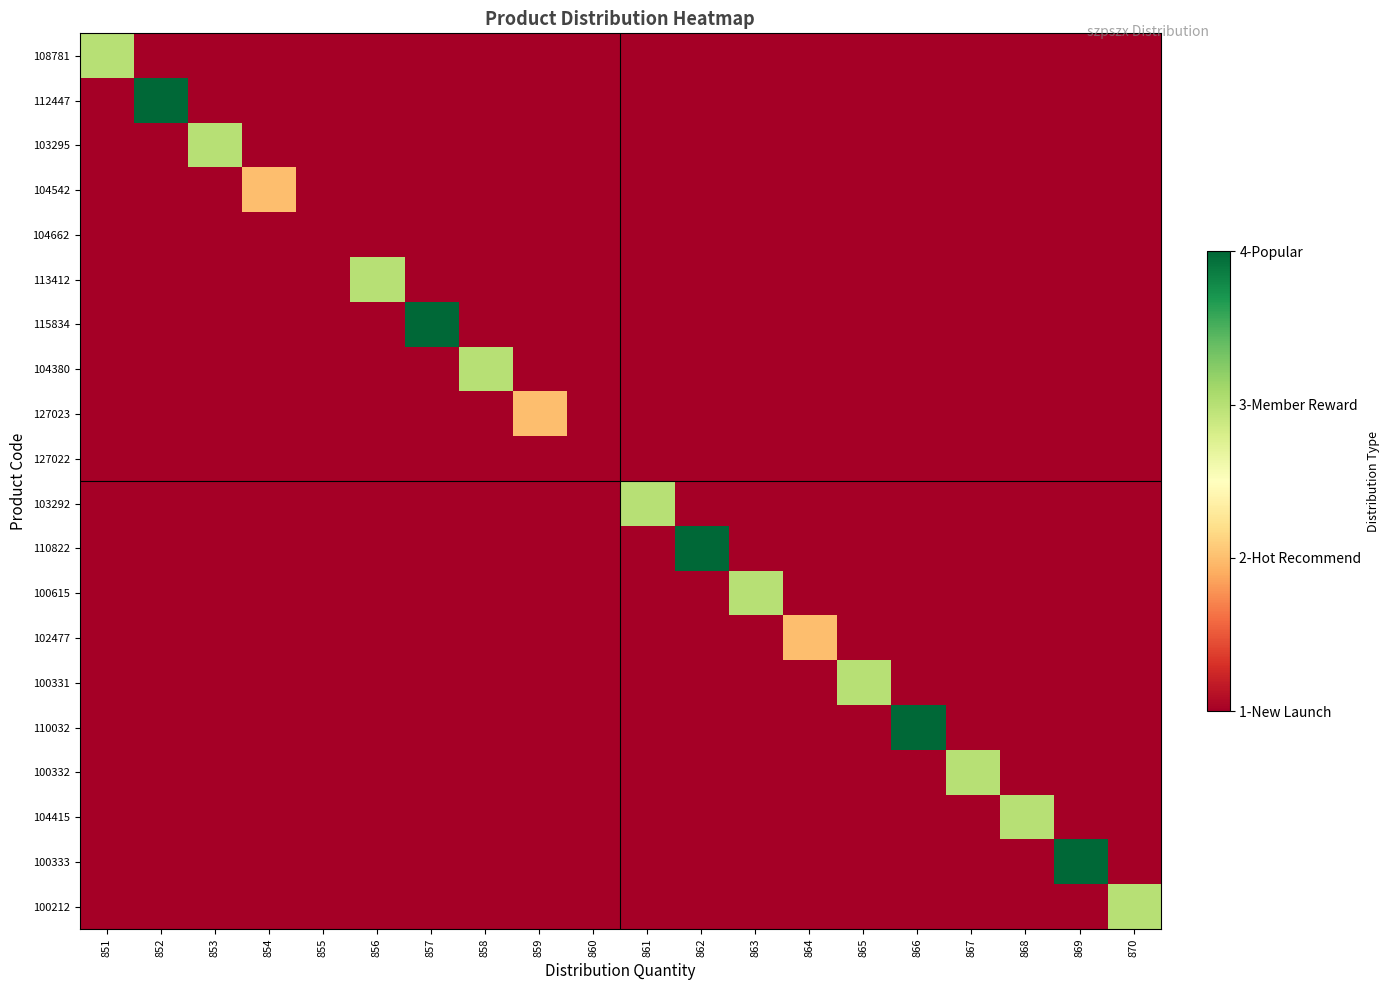

At which category does the chart reach its peak across all series?

852